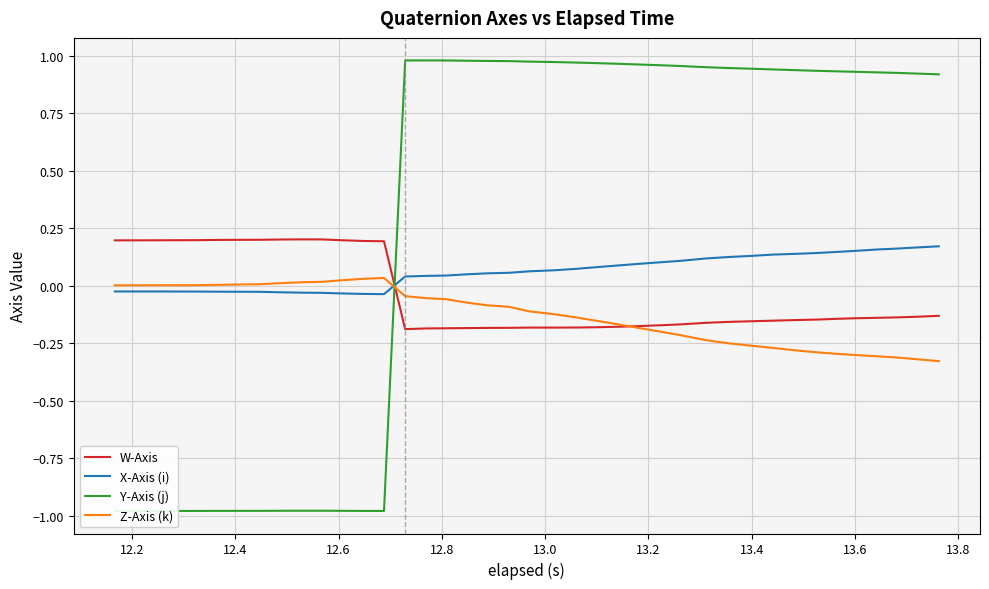

Which series has the widest spread of values?

Y-Axis (j)